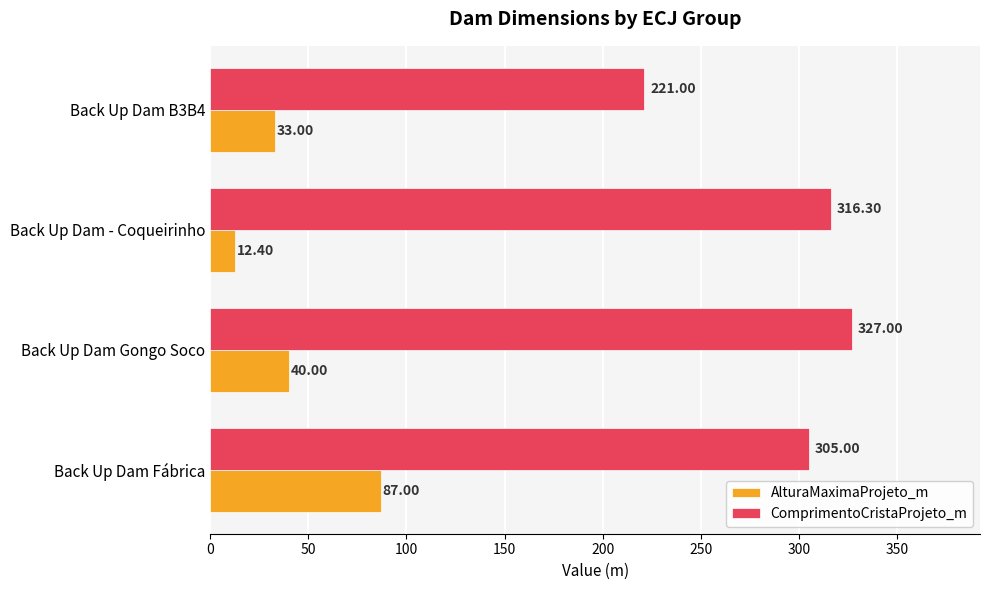

How many series are shown in this chart?

2